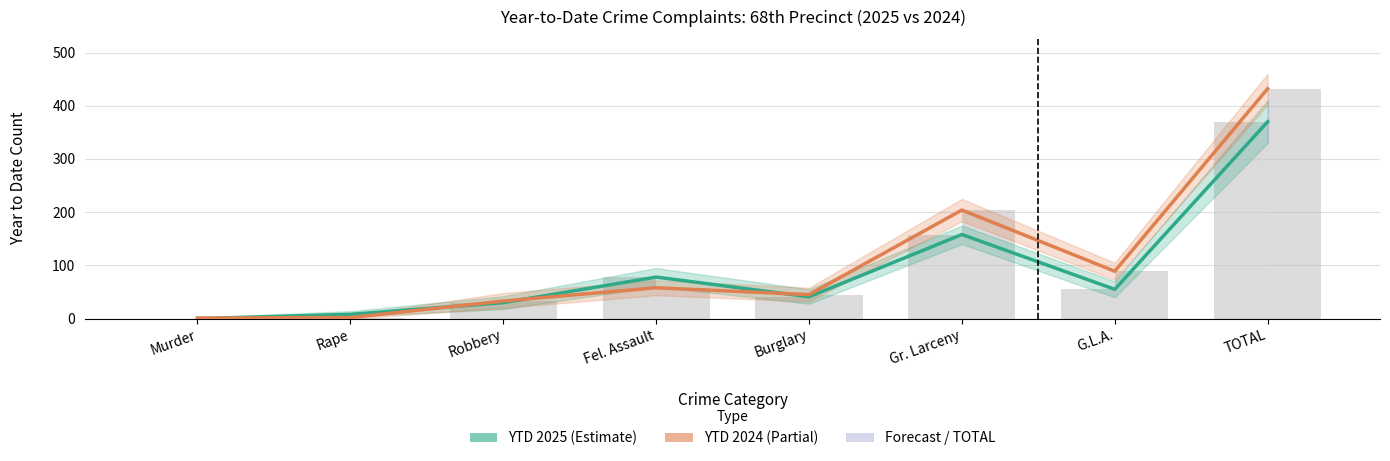

True or false: YTD 2024 (Partial) has a value of 88 at Fel. Assault.

False